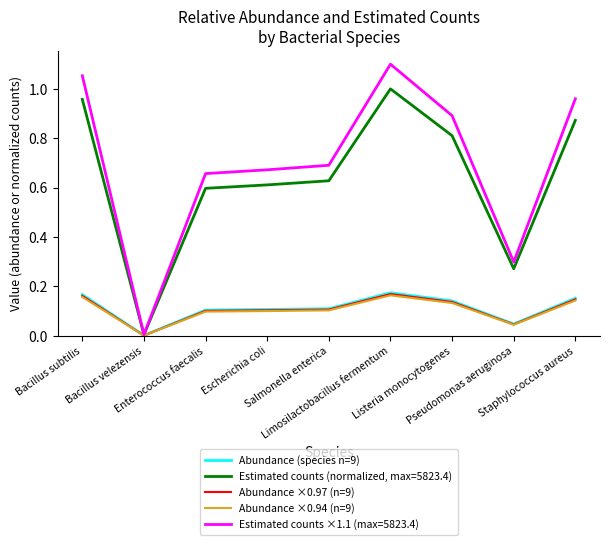

Rank the series by their maximum value, from lowest to highest.

Abundance ×0.94 (n=9), Abundance ×0.97 (n=9), Abundance (species n=9), Estimated counts (normalized, max=5823.4), Estimated counts ×1.1 (max=5823.4)